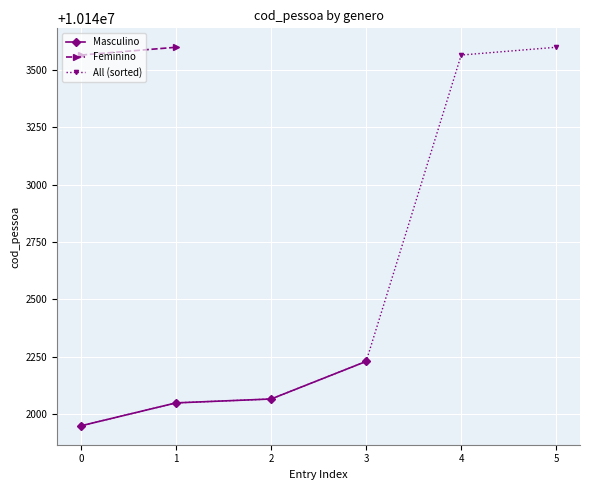

What is the value of the Masculino point at the 1st from the left?

10141948